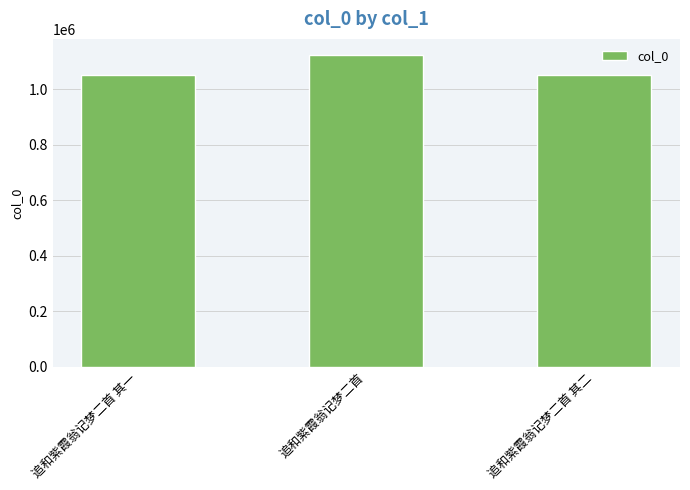

Where does the data first go above 1050579?

追和紫霞翁记梦二首